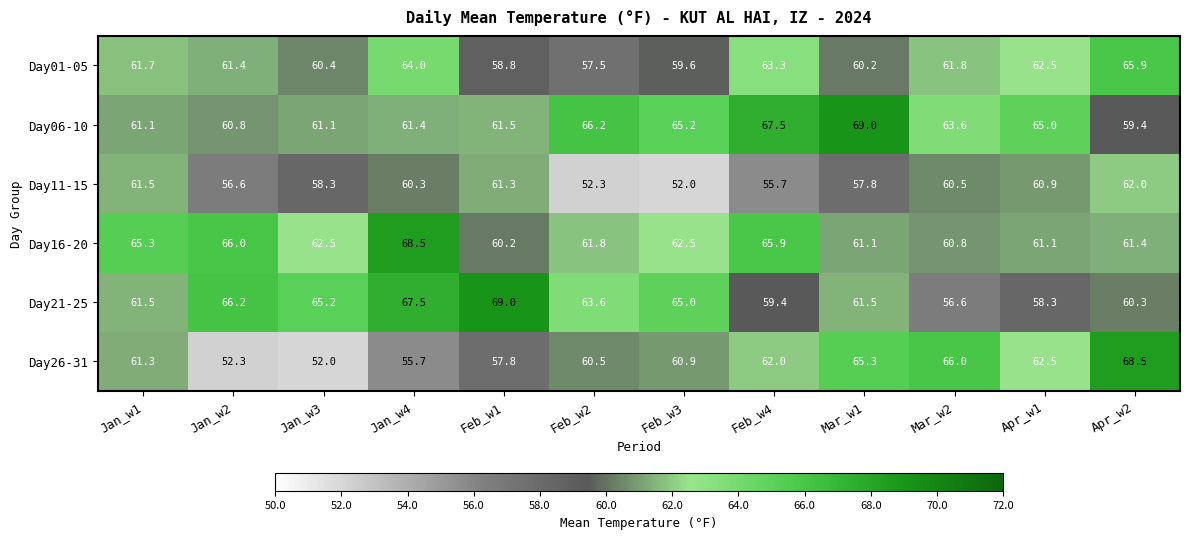

What is the difference between the highest and lowest values at Mar_w1?

11.2